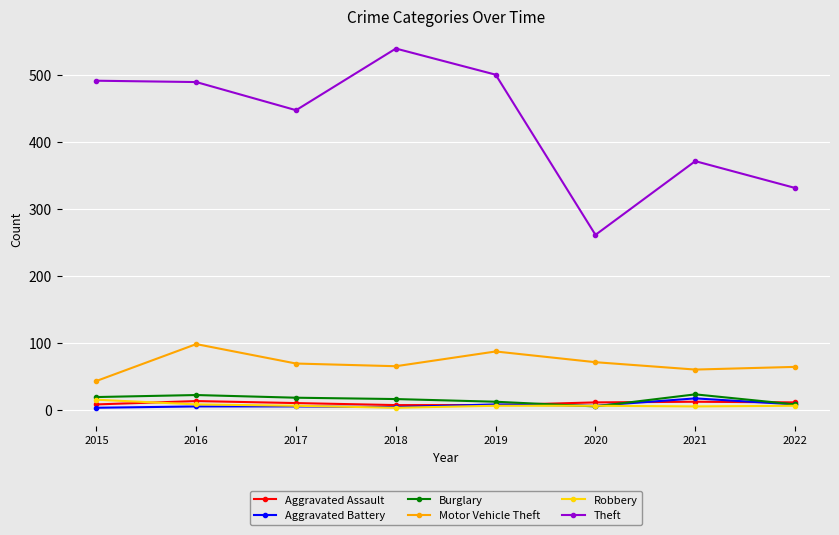

Between 2017 and 2018, which series saw the biggest shift?

Theft